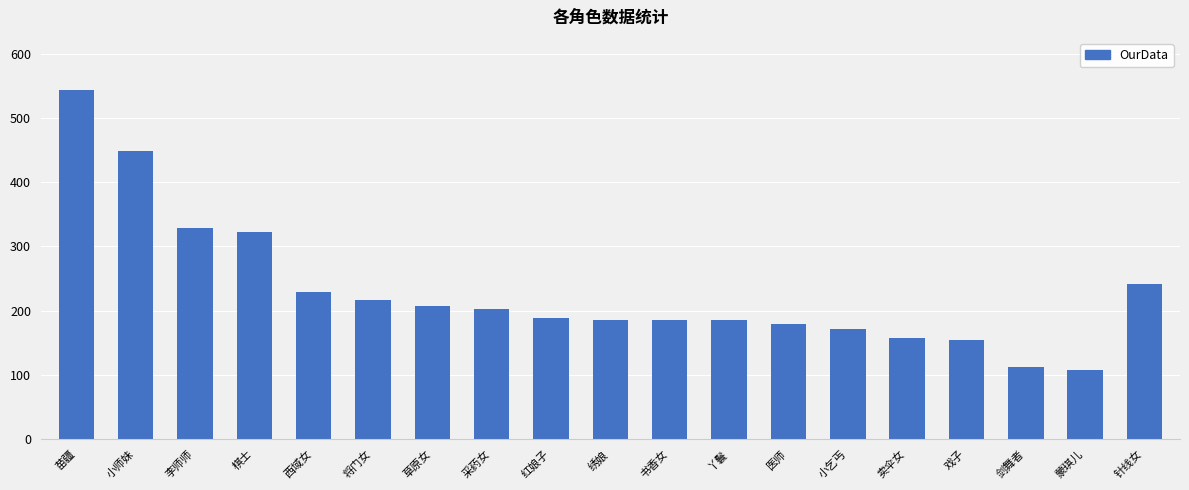

What is the minimum value shown in the chart?

107